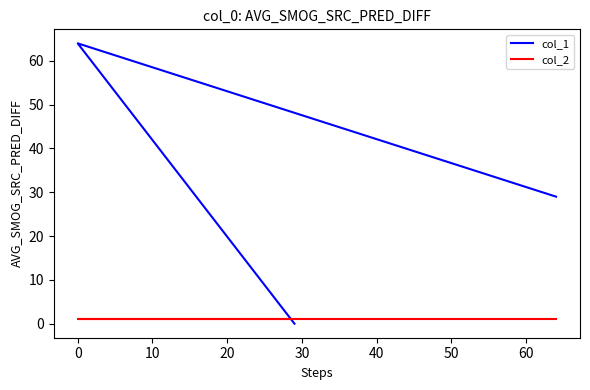

What is the highest value of the col_2 series?

1